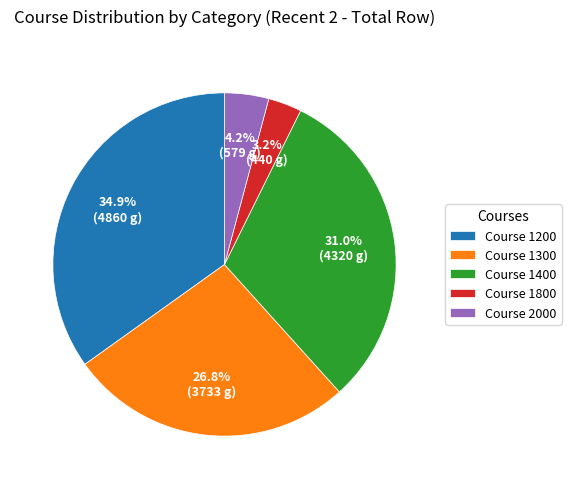

Count the number of slices in the pie.

5